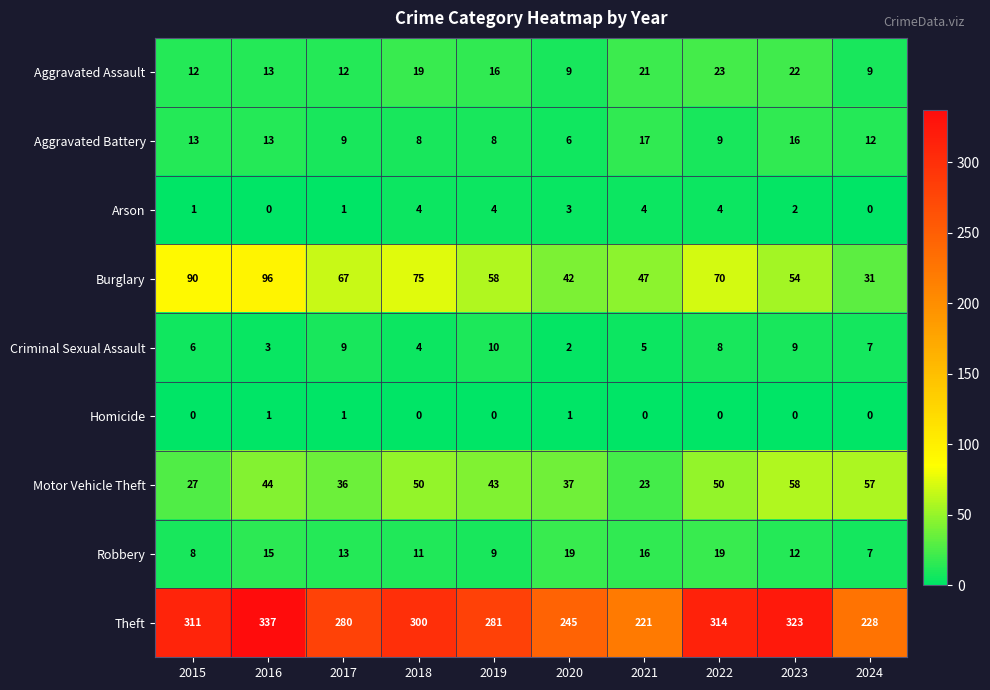

What is the approximate value of Motor Vehicle Theft at 2018?

50